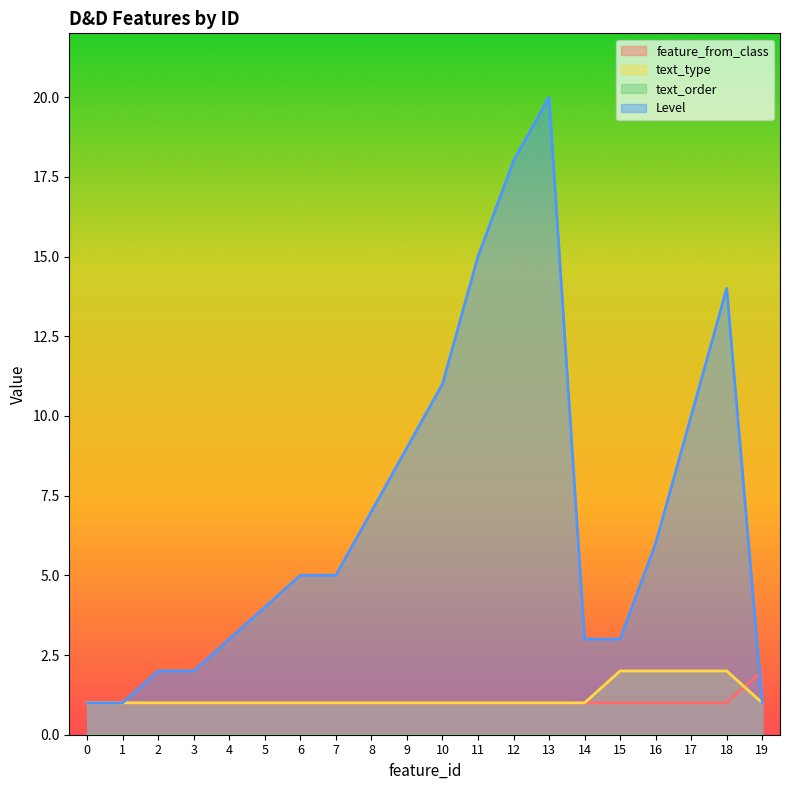

Between 3 and 16, which is larger?

3